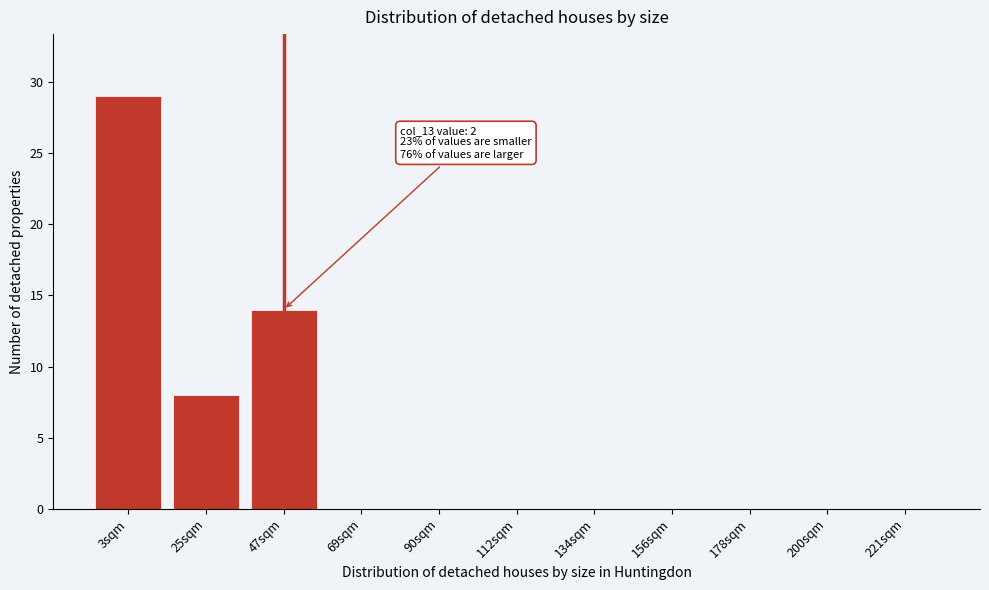

Reading left to right, extract all data points from this chart.

3sqm=29	25sqm=8	47sqm=14	69sqm=0	90sqm=0	112sqm=0	134sqm=0	156sqm=0	178sqm=0	200sqm=0	221sqm=0